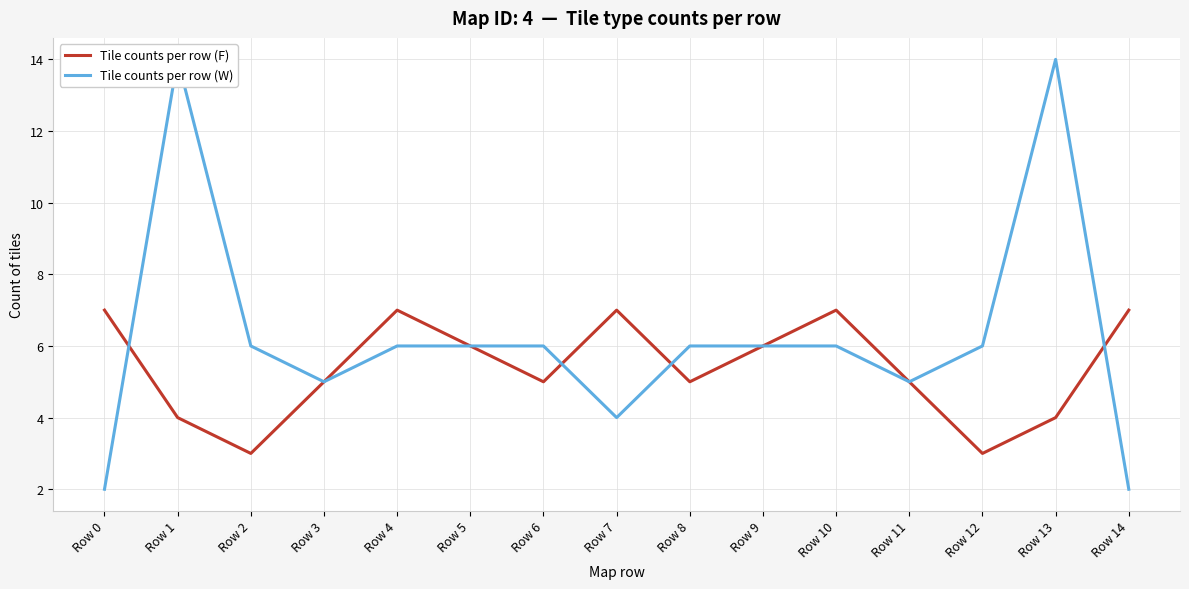

What are all the series names shown in the legend?

Tile counts per row (F), Tile counts per row (W)